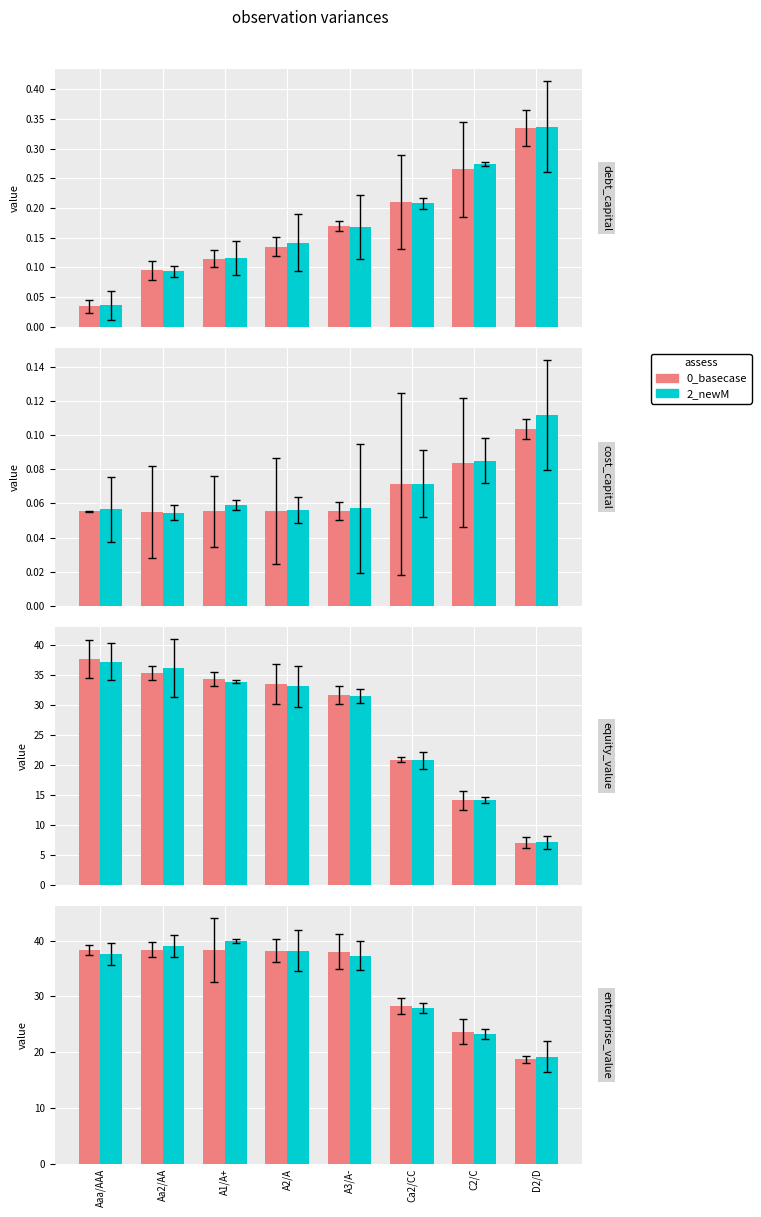

What is the lowest value of the 0_basecase series?

18.7